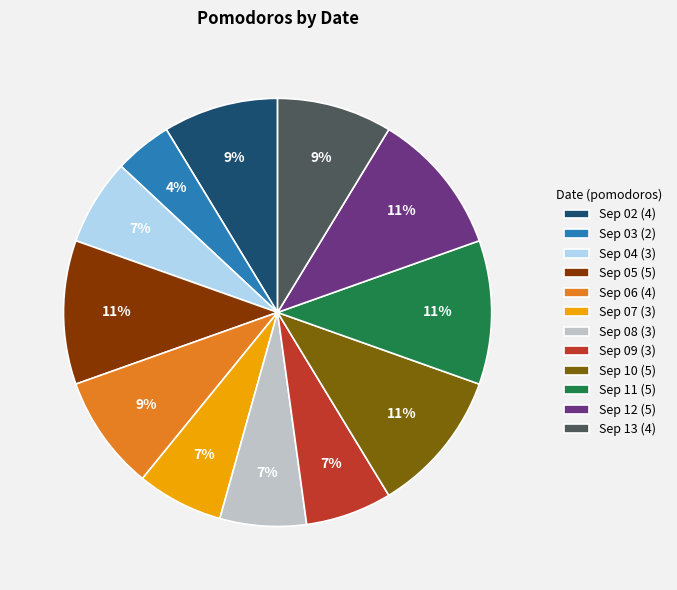

Which slice is the smallest?

Sep 03 (2)